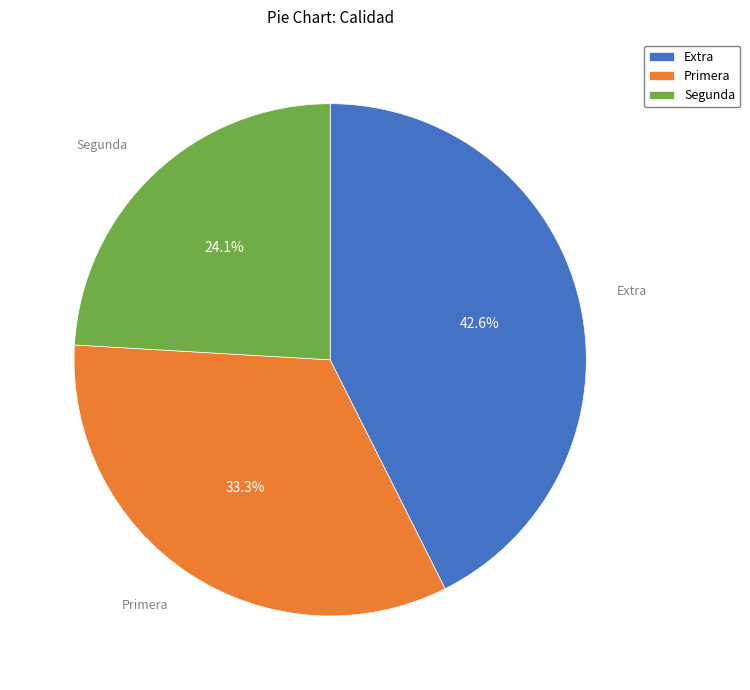

To the nearest percent, what portion does Segunda represent?

24%